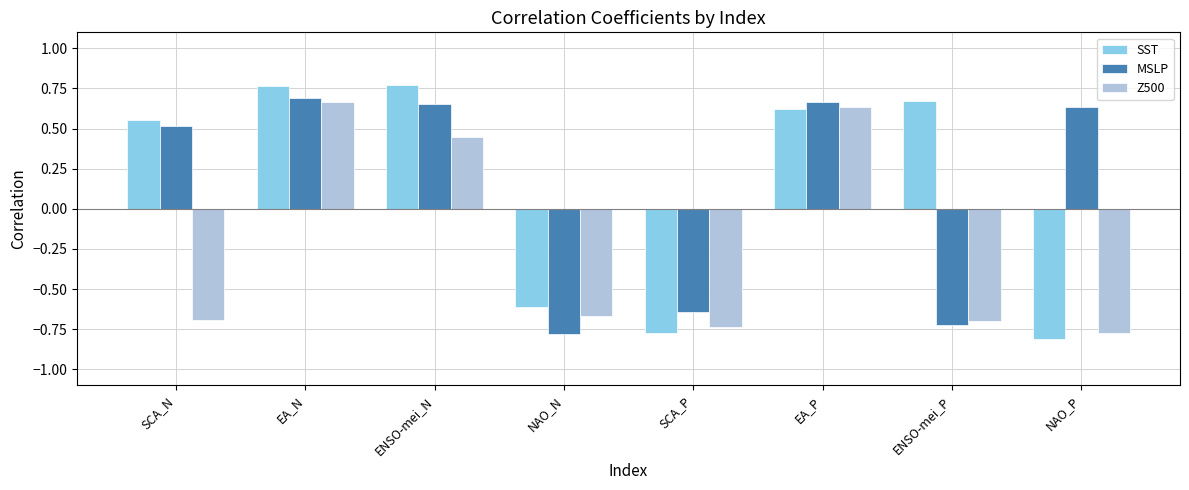

At which category is the sum across all series the highest?

EA_N